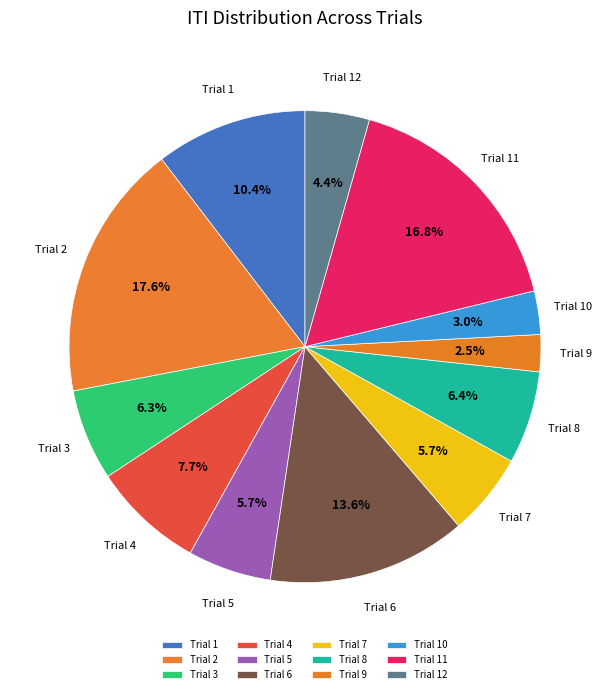

Is there a majority slice in this chart?

No